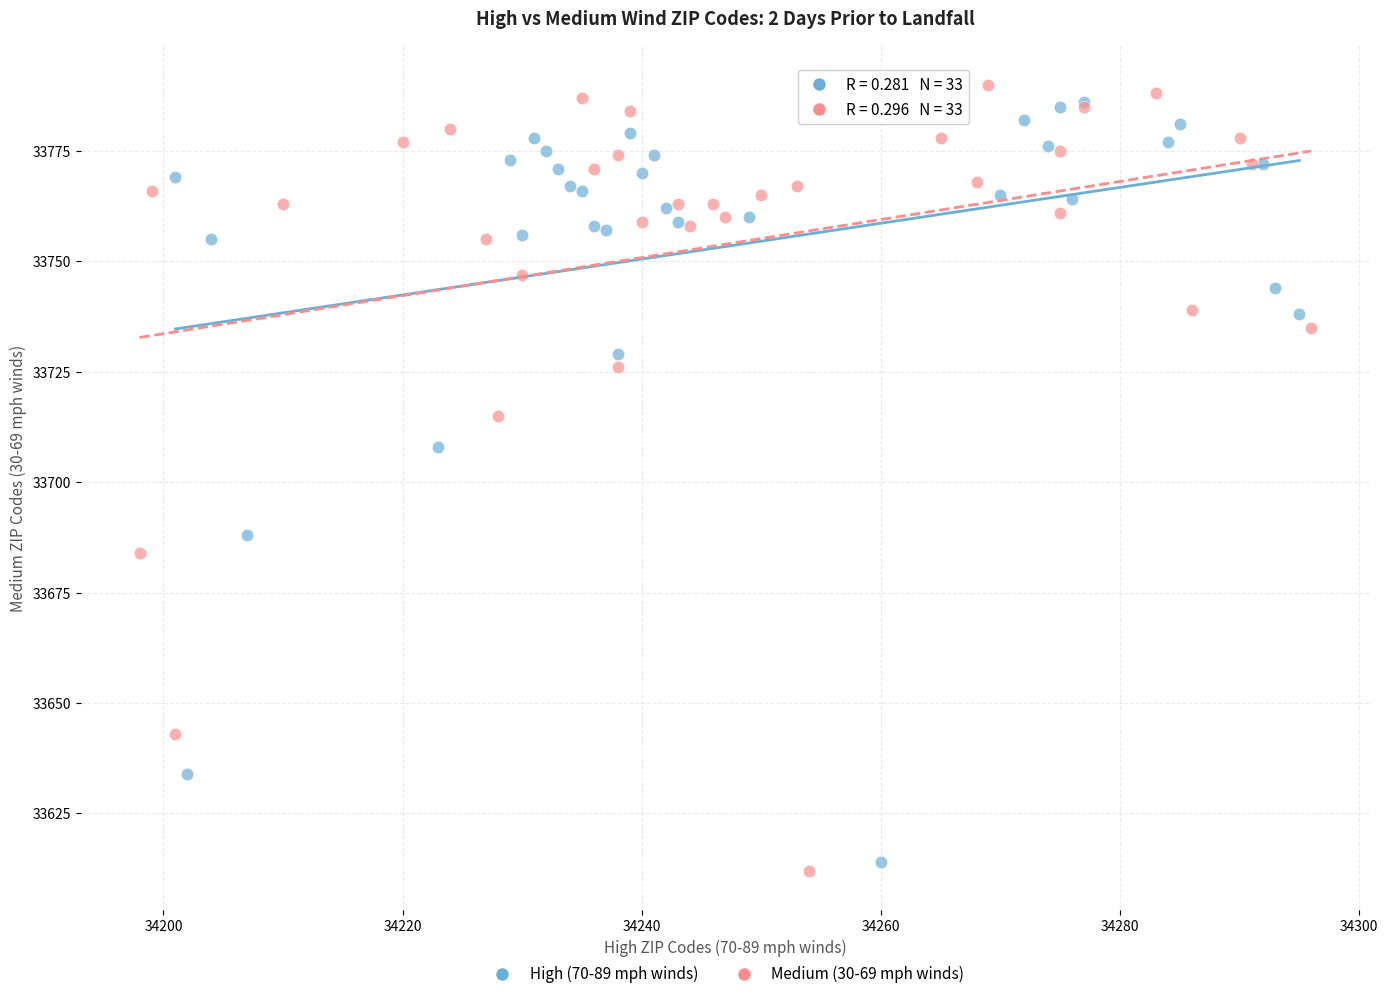

Which series has the largest Y range (max minus min)?

Medium (30-69 mph winds)